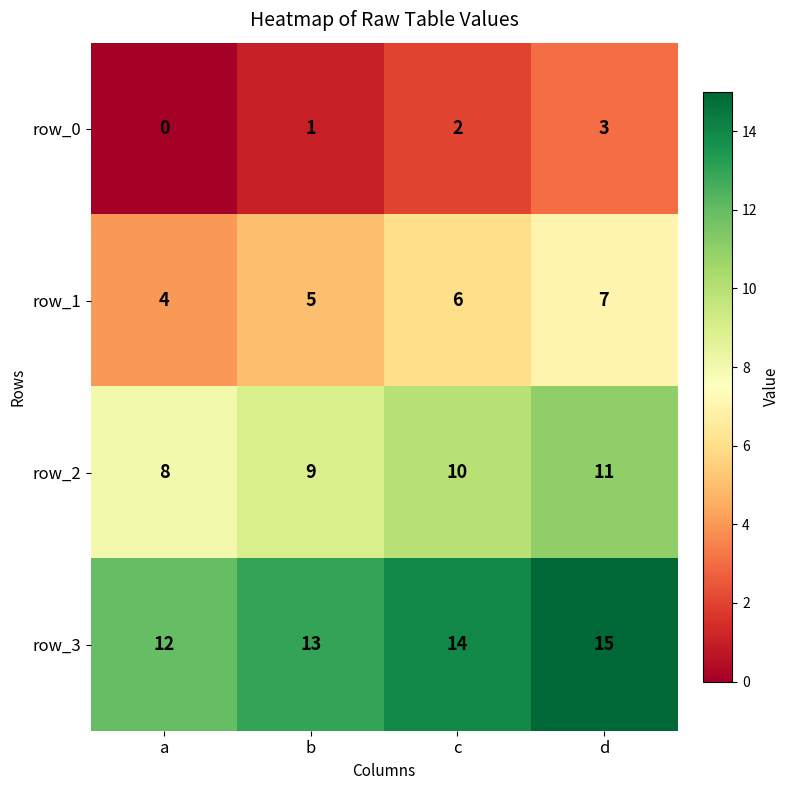

What is the difference between the maximum and second lowest values in the row_3 series?

2